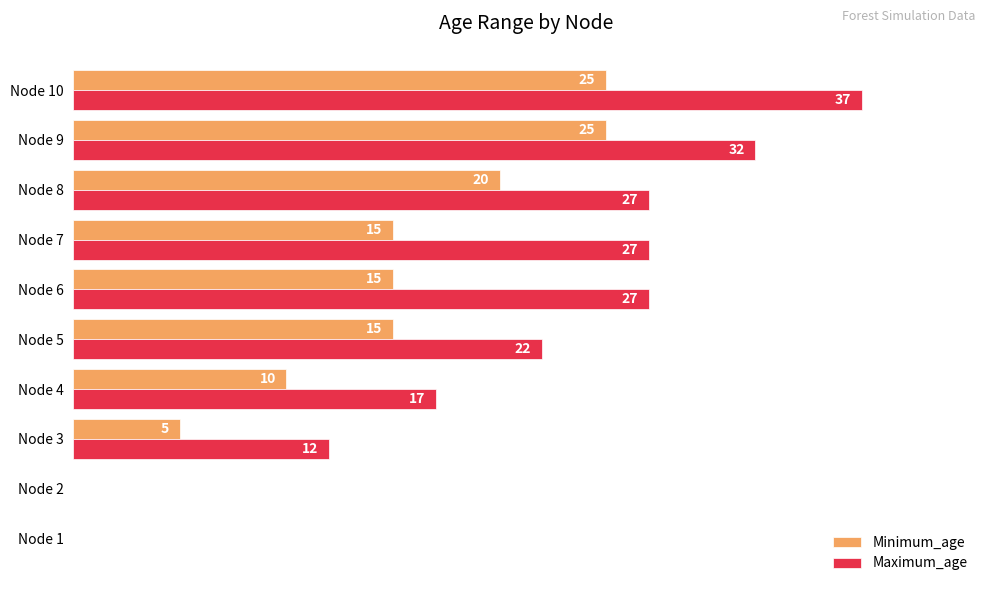

What are all the series names shown in the legend?

Minimum_age, Maximum_age